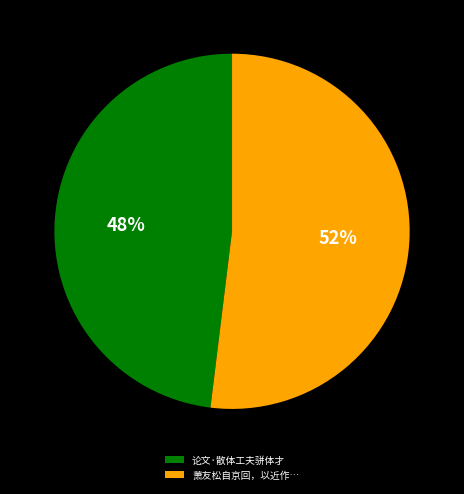

True or false: 论文·散体工夫骈体才 accounts for 48% of the total.

True